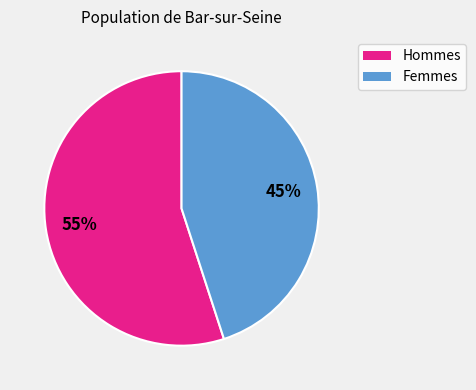

Is the sum of Femmes and Hommes greater than half?

Yes